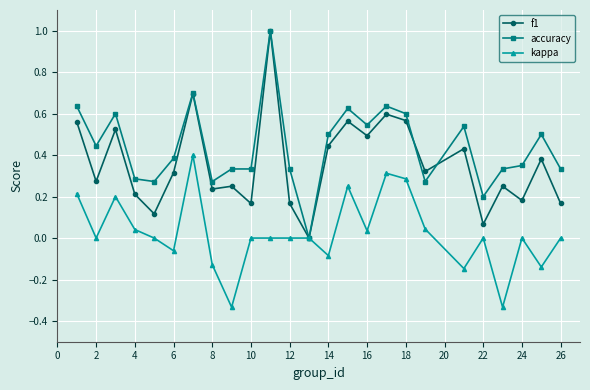

What is the highest value of the accuracy series?

1.0